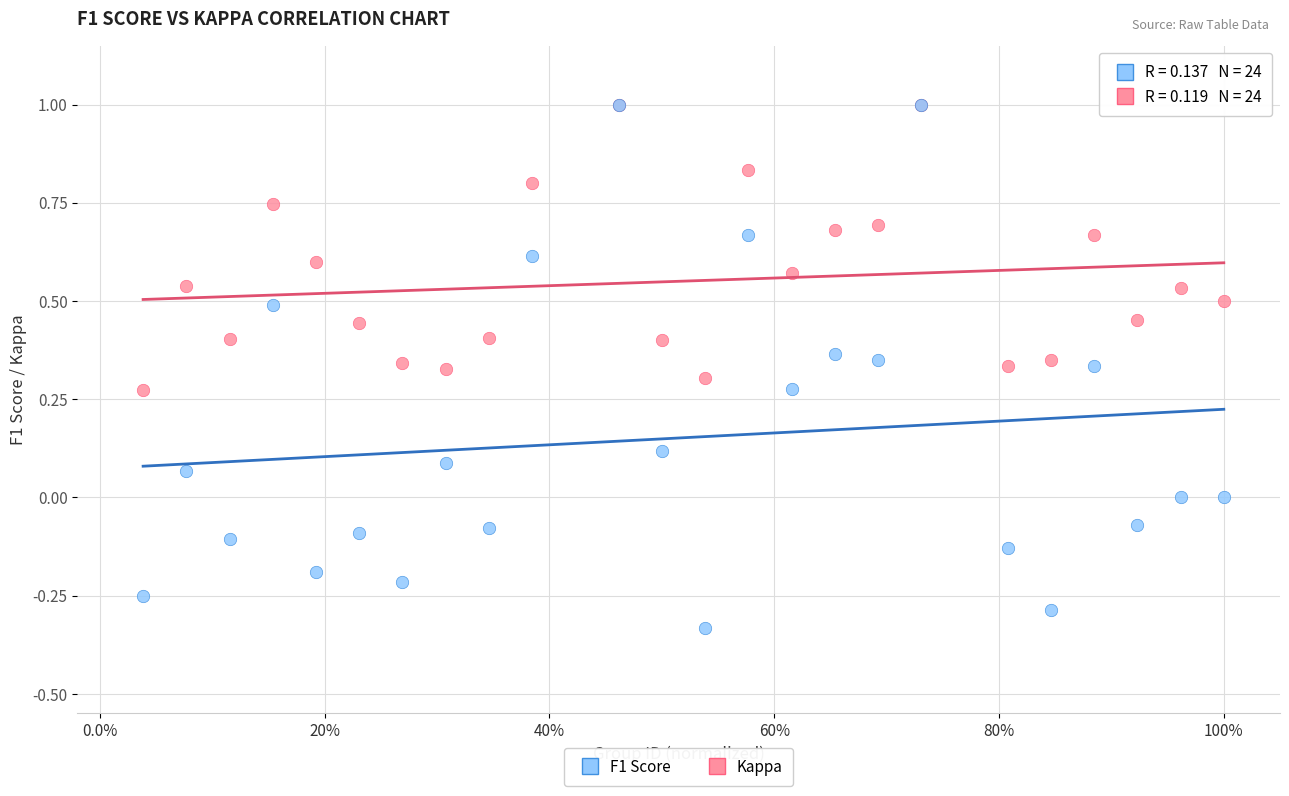

Which series has the largest Y range (max minus min)?

Kappa